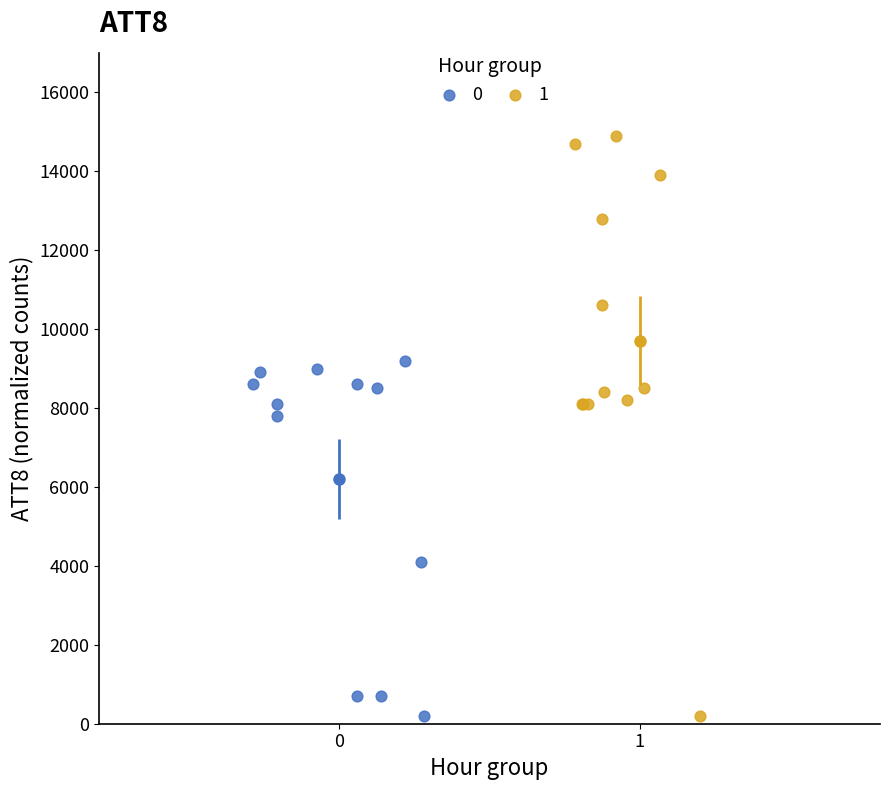

What are all the series names shown in the legend?

0, 1